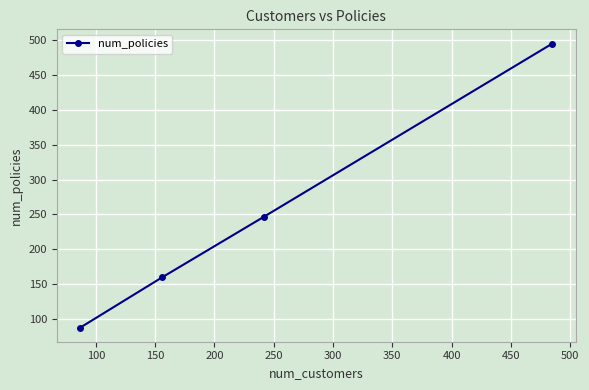

True or false: the data has more than 0 interior local peaks.

False